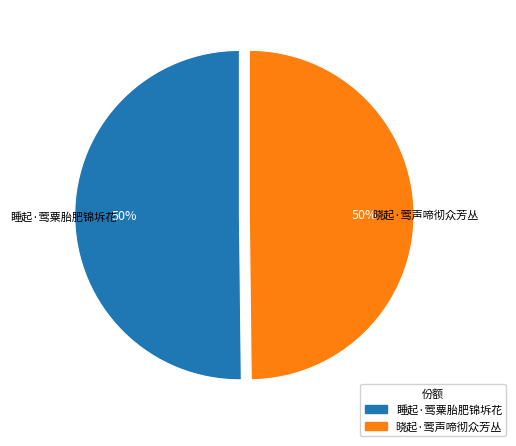

How many slices are in this pie chart?

2